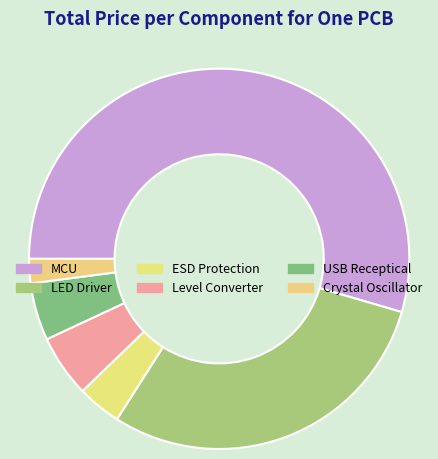

Does any single category account for the majority?

Yes